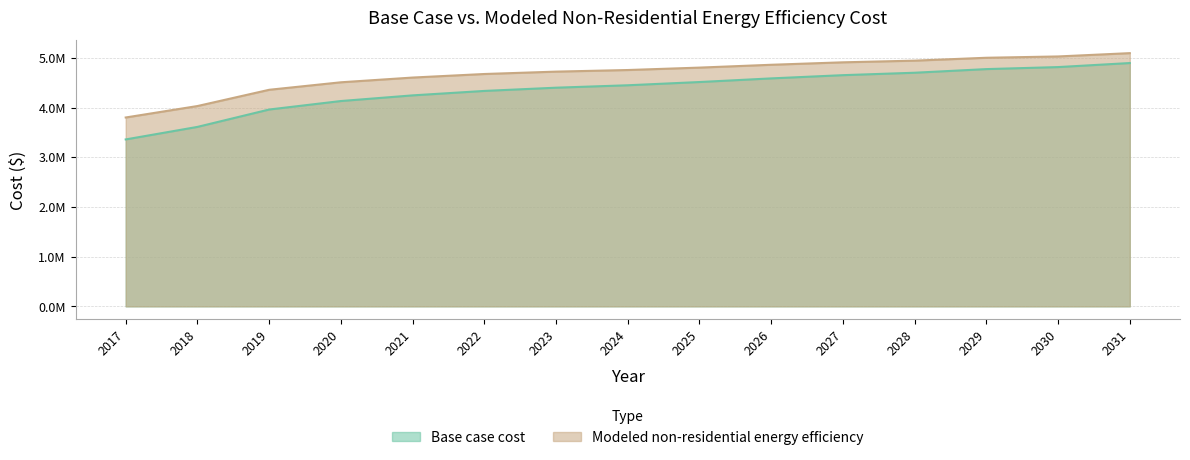

Rank the categories by Modeled non-residential energy efficiency value from highest to lowest.

2031, 2030, 2029, 2028, 2027, 2026, 2025, 2024, 2023, 2022, 2021, 2020, 2019, 2018, 2017